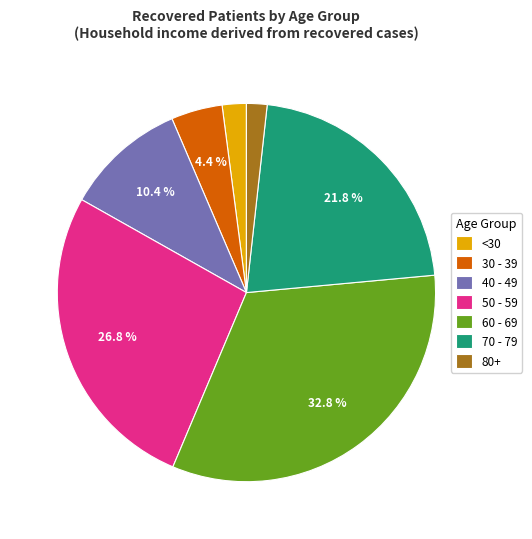

What is the largest slice in the pie chart?

60 - 69